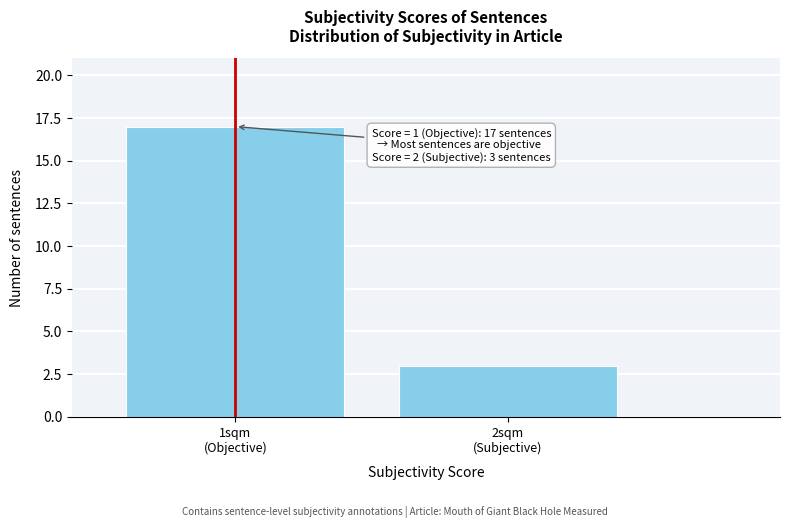

Reading right to left, extract all data points from this chart.

3	17